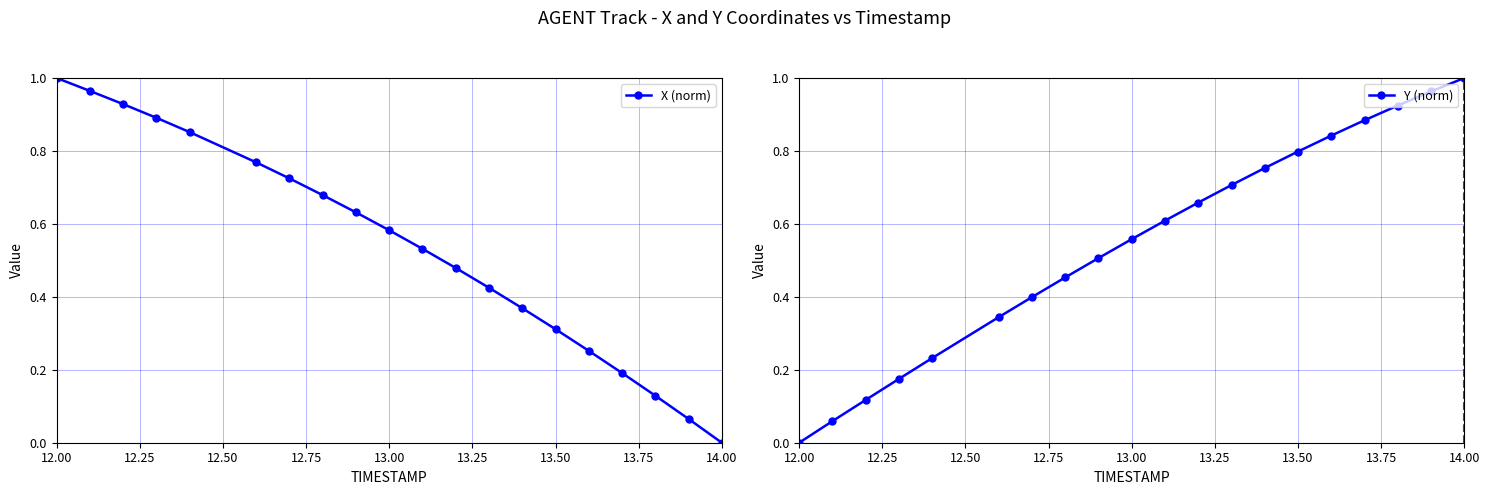

How many values in the X (norm) series exceed 0?

19